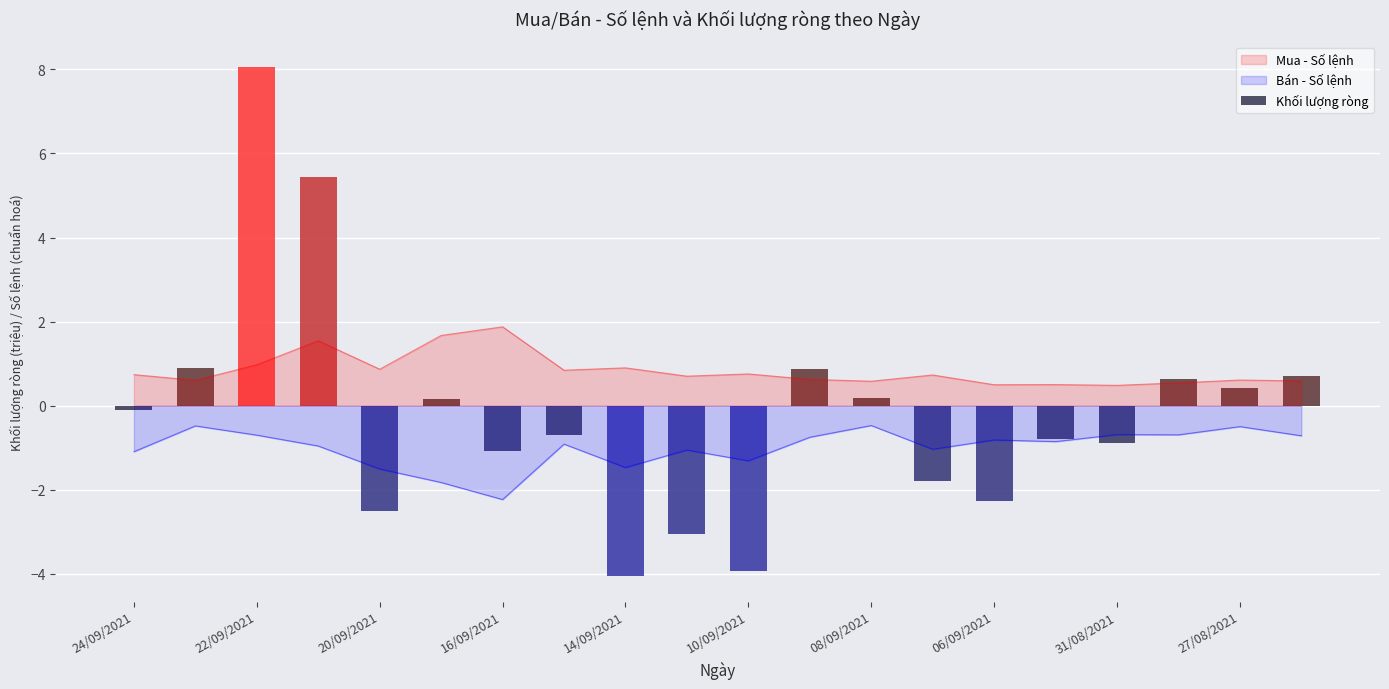

Is it true that Bán - Số lệnh equals -0.7 at 09/09/2021?

True